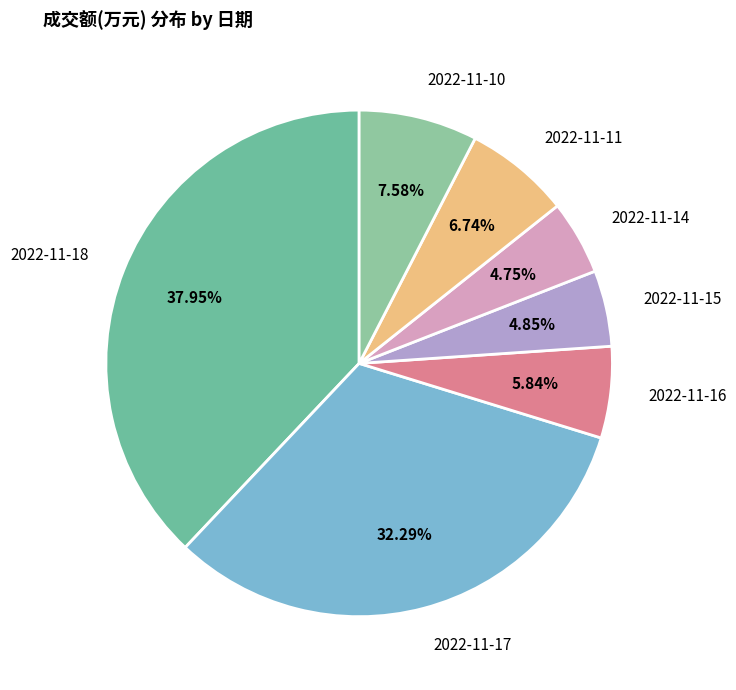

To the nearest percent, what percentage of the pie is 2022-11-17?

32%